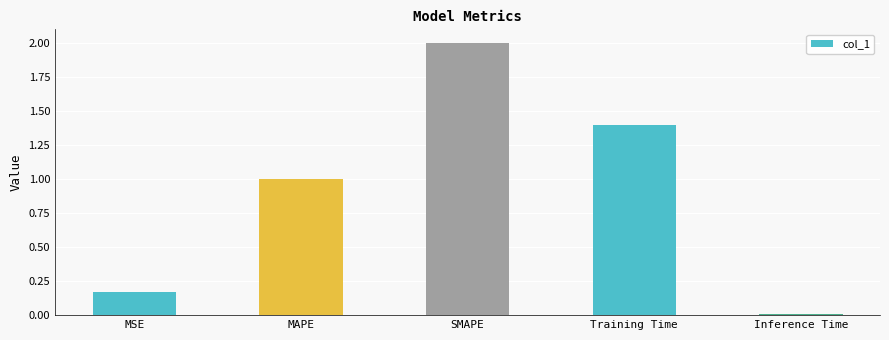

What is the label of the 2nd bar from the left?

MAPE